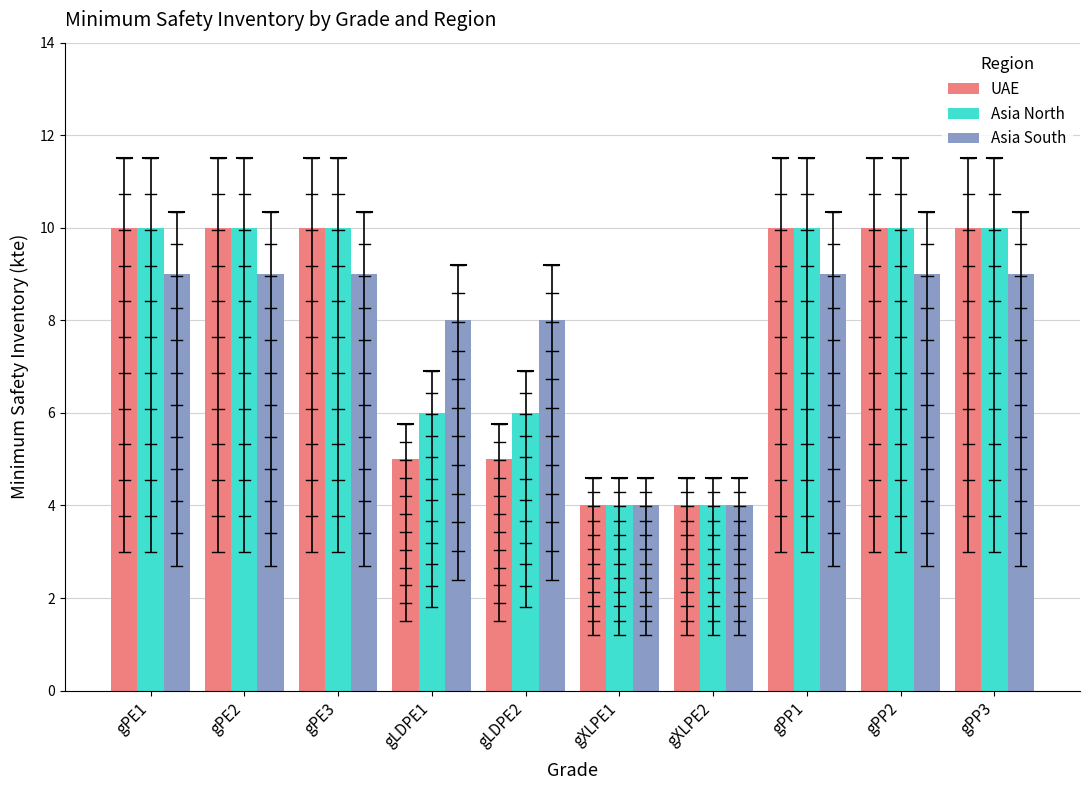

What is the sum of all Asia South values?

78